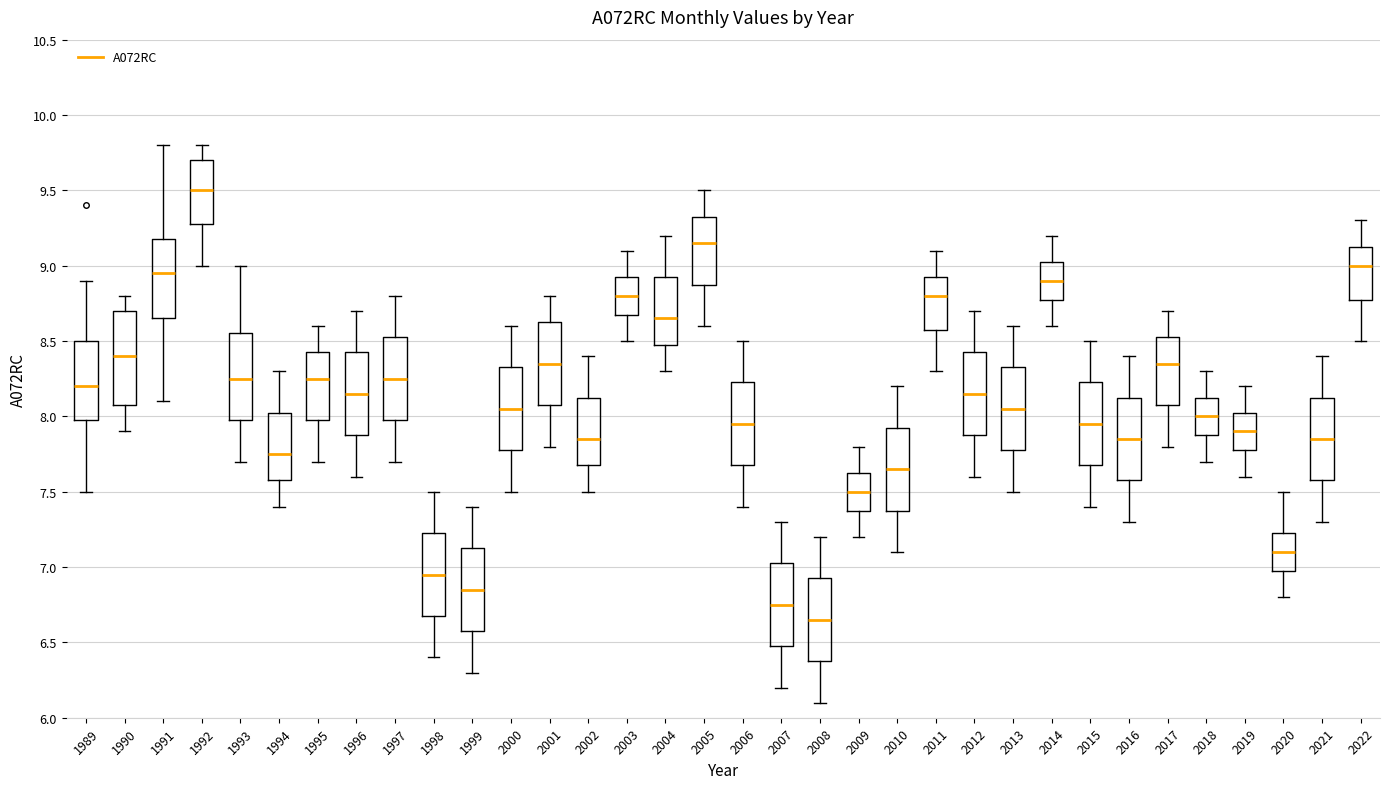

Reading left to right, transcribe this box plot: for each box, give where its median line is, the range the box spans, and where its two whiskers end, as read against the y-axis. The values are not printed on the chart, so give them approximately, as read against the axis.

1989: median 8.20, box 8.00 to 8.50, whiskers 7.50 to 8.90
1990: median 8.40, box 8.10 to 8.70, whiskers 7.90 to 8.80
1991: median 8.95, box 8.65 to 9.20, whiskers 8.10 to 9.80
1992: median 9.50, box 9.30 to 9.70, whiskers 9.00 to 9.80
1993: median 8.25, box 8.00 to 8.55, whiskers 7.70 to 9.00
1994: median 7.75, box 7.60 to 8.05, whiskers 7.40 to 8.30
1995: median 8.25, box 8.00 to 8.45, whiskers 7.70 to 8.60
1996: median 8.15, box 7.90 to 8.45, whiskers 7.60 to 8.70
1997: median 8.25, box 8.00 to 8.55, whiskers 7.70 to 8.80
1998: median 6.95, box 6.70 to 7.25, whiskers 6.40 to 7.50
1999: median 6.85, box 6.60 to 7.15, whiskers 6.30 to 7.40
2000: median 8.05, box 7.80 to 8.35, whiskers 7.50 to 8.60
2001: median 8.35, box 8.10 to 8.65, whiskers 7.80 to 8.80
2002: median 7.85, box 7.70 to 8.15, whiskers 7.50 to 8.40
2003: median 8.80, box 8.70 to 8.95, whiskers 8.50 to 9.10
2004: median 8.65, box 8.50 to 8.95, whiskers 8.30 to 9.20
2005: median 9.15, box 8.90 to 9.35, whiskers 8.60 to 9.50
2006: median 7.95, box 7.70 to 8.25, whiskers 7.40 to 8.50
2007: median 6.75, box 6.50 to 7.05, whiskers 6.20 to 7.30
2008: median 6.65, box 6.40 to 6.95, whiskers 6.10 to 7.20
2009: median 7.50, box 7.40 to 7.65, whiskers 7.20 to 7.80
2010: median 7.65, box 7.40 to 7.95, whiskers 7.10 to 8.20
2011: median 8.80, box 8.60 to 8.95, whiskers 8.30 to 9.10
2012: median 8.15, box 7.90 to 8.45, whiskers 7.60 to 8.70
2013: median 8.05, box 7.80 to 8.35, whiskers 7.50 to 8.60
2014: median 8.90, box 8.80 to 9.05, whiskers 8.60 to 9.20
2015: median 7.95, box 7.70 to 8.25, whiskers 7.40 to 8.50
2016: median 7.85, box 7.60 to 8.15, whiskers 7.30 to 8.40
2017: median 8.35, box 8.10 to 8.55, whiskers 7.80 to 8.70
2018: median 8.00, box 7.90 to 8.15, whiskers 7.70 to 8.30
2019: median 7.90, box 7.80 to 8.05, whiskers 7.60 to 8.20
2020: median 7.10, box 7.00 to 7.25, whiskers 6.80 to 7.50
2021: median 7.85, box 7.60 to 8.15, whiskers 7.30 to 8.40
2022: median 9.00, box 8.80 to 9.15, whiskers 8.50 to 9.30